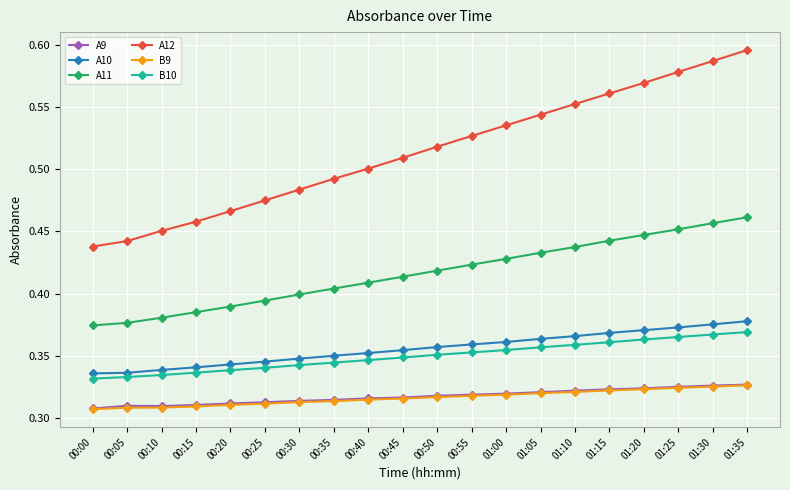

How many A10 values are between 0 and 1?

20